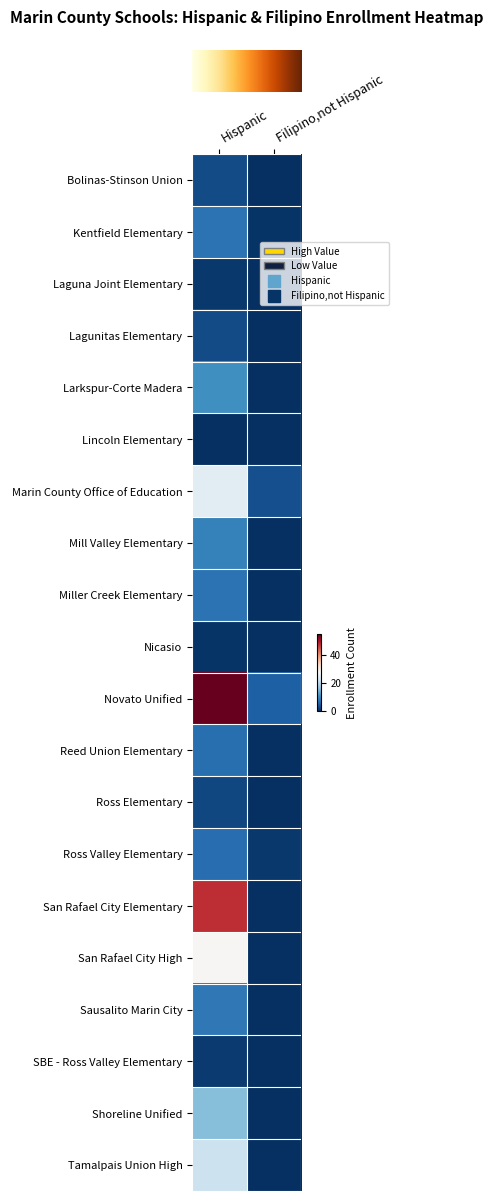

Reading right to left, what are all the values shown in this chart?

row_0: 0.0	3.0
row_1: 0.6	7.1
row_2: 0.0	1.0
row_3: 0.0	2.9
row_4: 0.0	10.7
row_5: 0.0	0.0
row_6: 3.2	24.7
row_7: 0.0	9.0
row_8: 0.0	7.1
row_9: 0.0	0.6
row_10: 5.0	55.0
row_11: 0.0	6.8
row_12: 0.0	2.5
row_13: 1.0	6.6
row_14: 0.0	47.9
row_15: 0.0	27.7
row_16: 0.0	7.8
row_17: 0.0	1.2
row_18: 0.0	15.8
row_19: 0.0	21.5